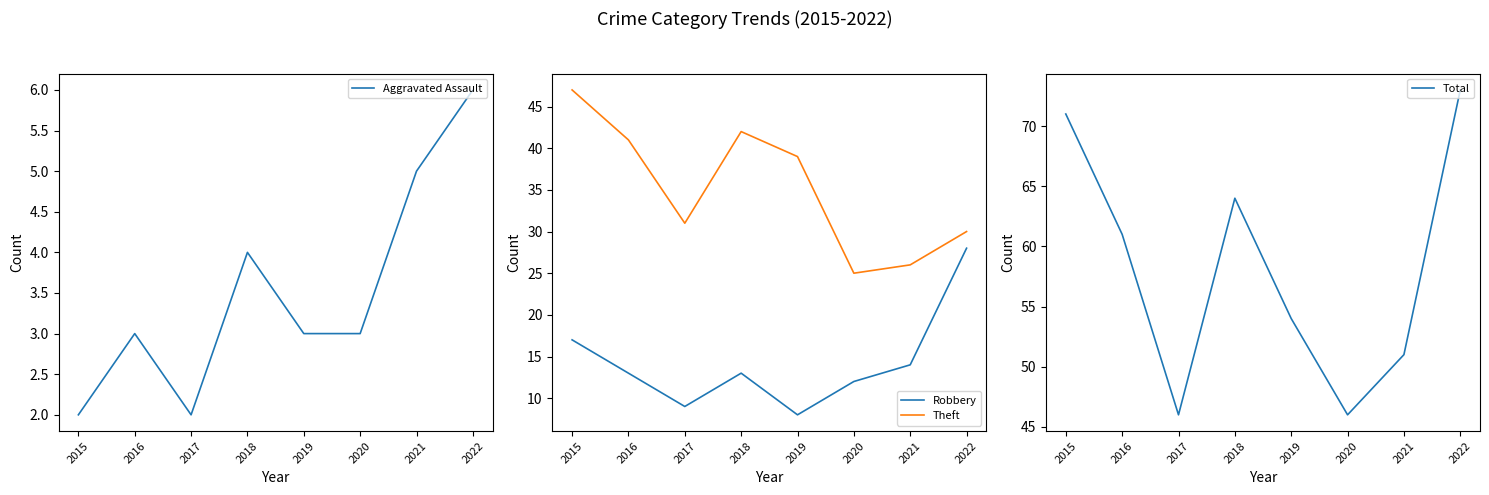

At how many categories does at least one series exceed 36?

8